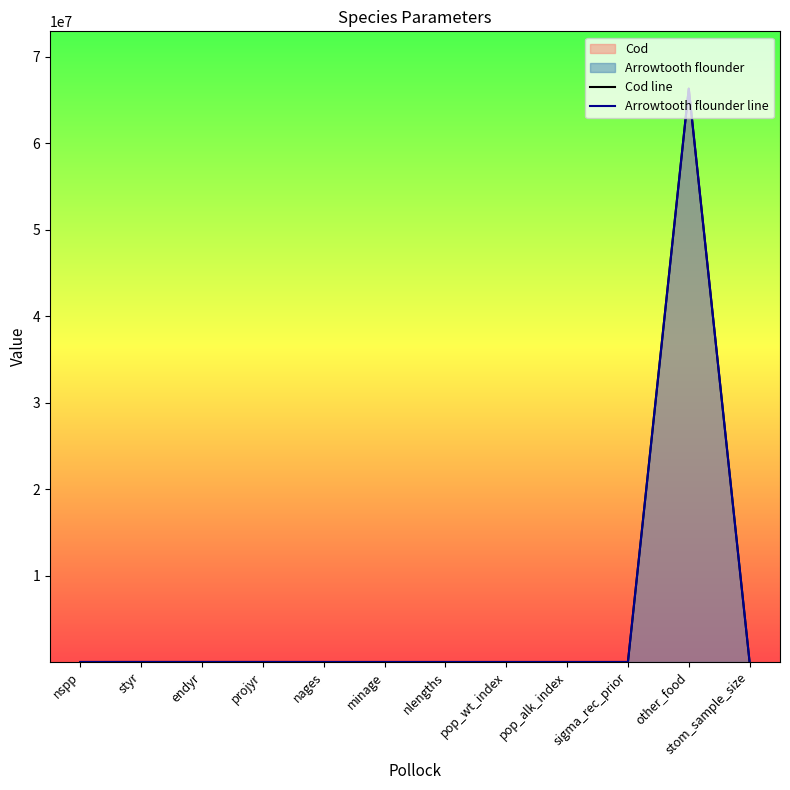

In Cod line, how many points are higher than both neighbors (excluding endpoints)?

3